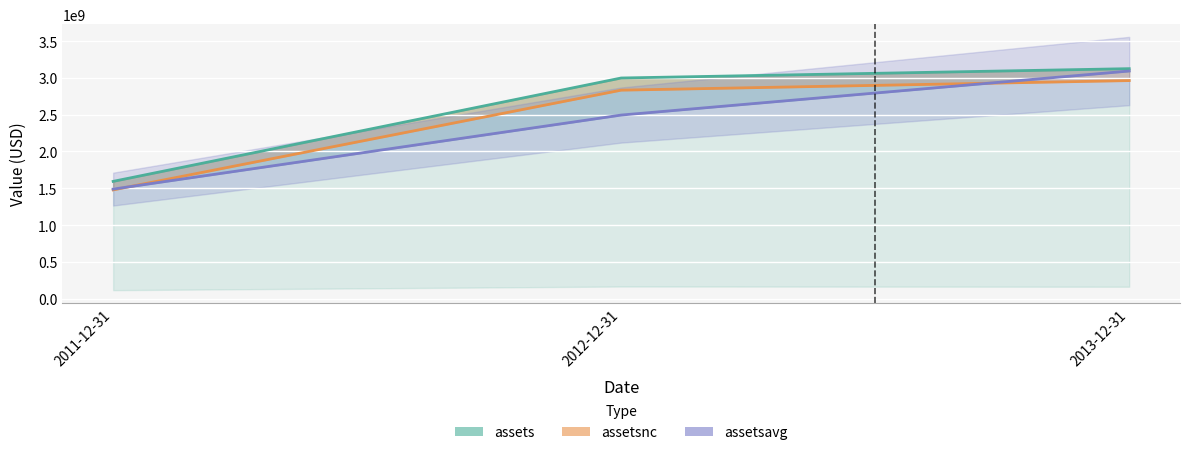

How many lines are shown in the chart?

3